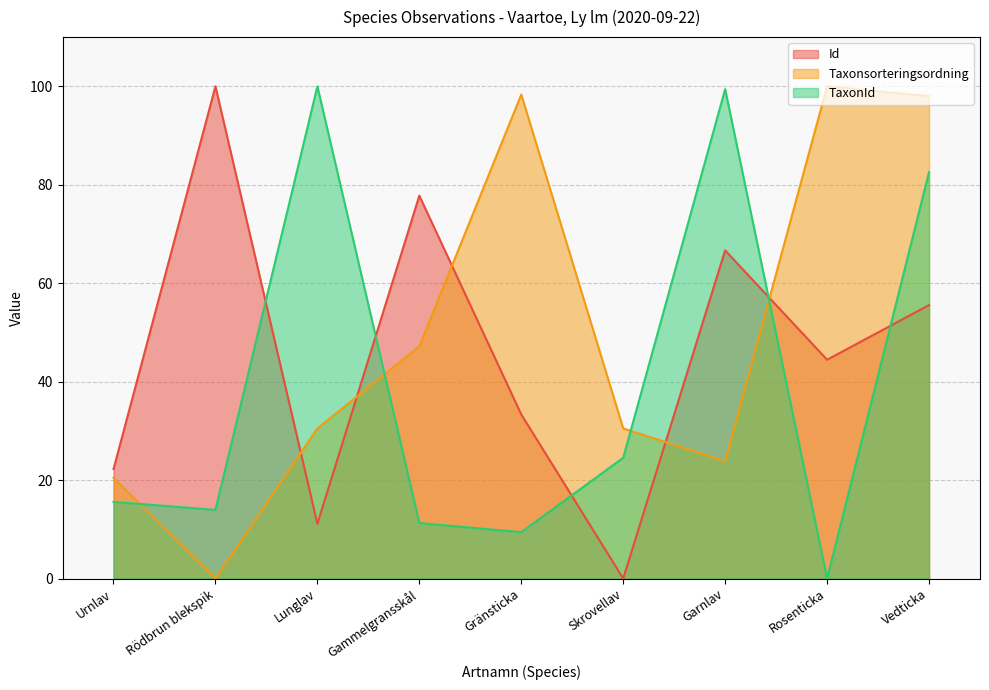

At how many categories does at least one series exceed 65?

7